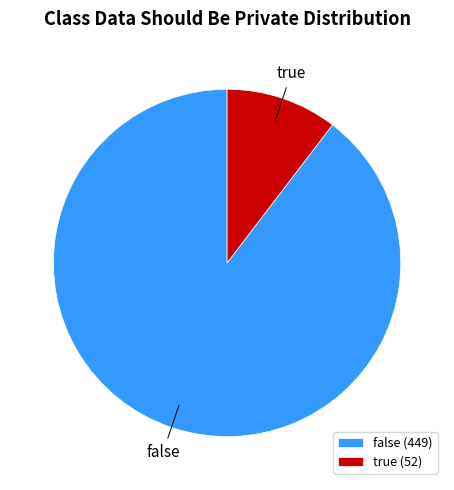

Is there any slice that represents more than half of the pie?

Yes